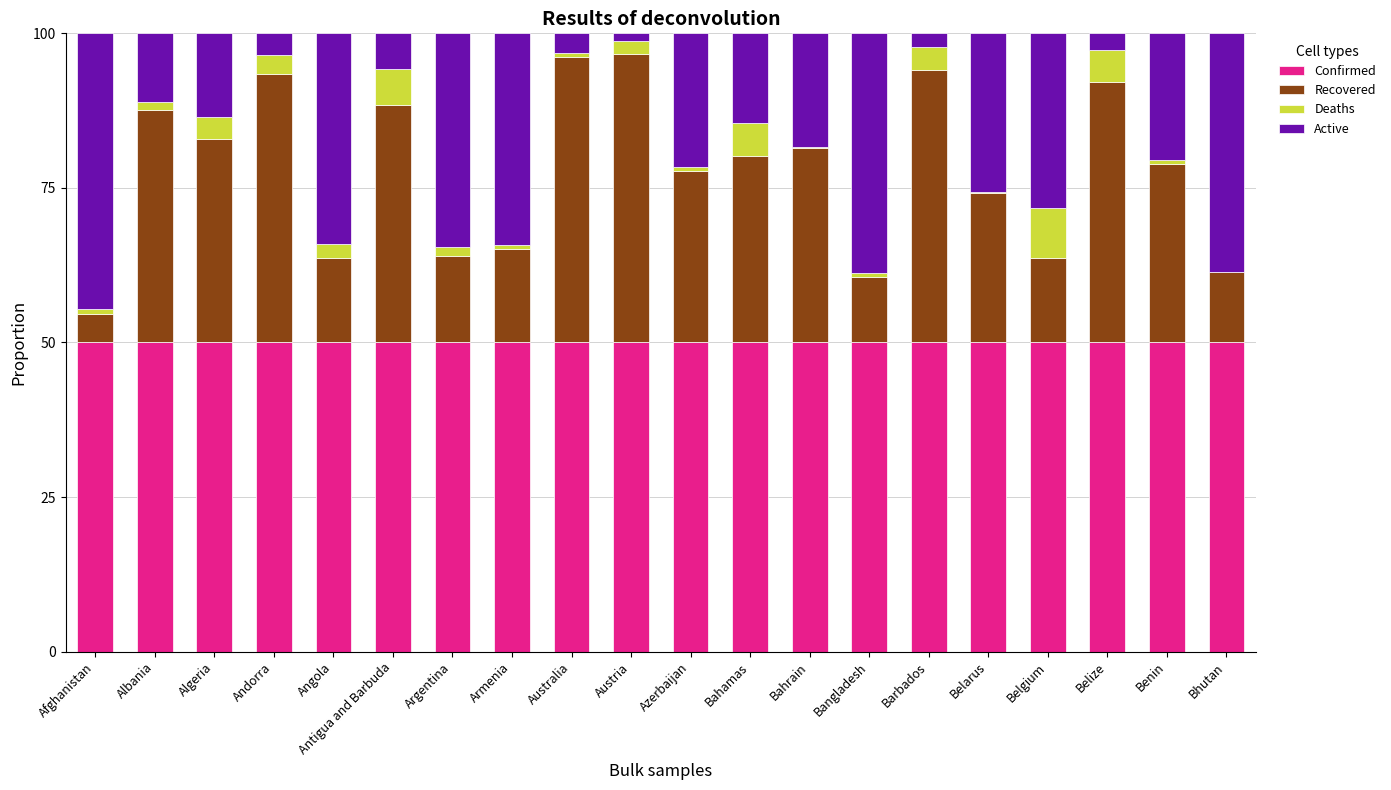

What is the total value across all series at Belarus?

100.0